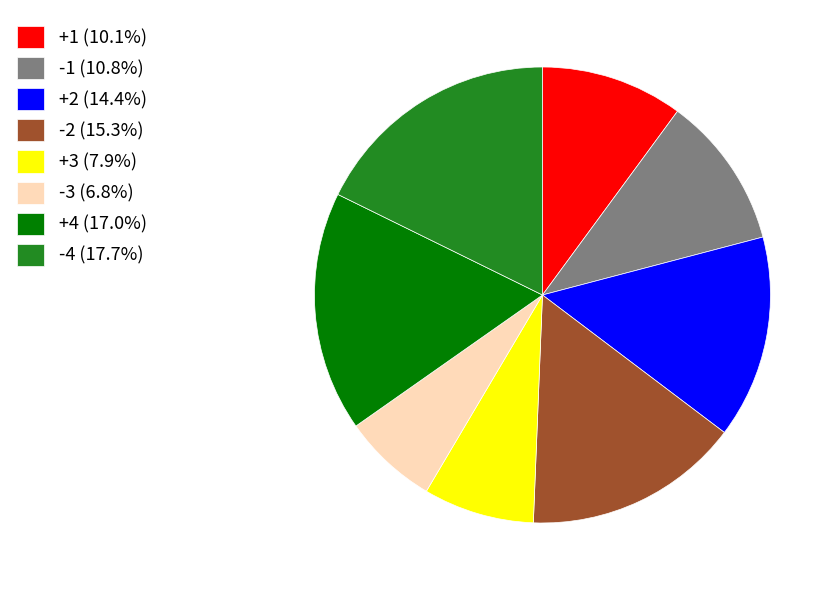

What is the smallest slice in the pie chart?

-3